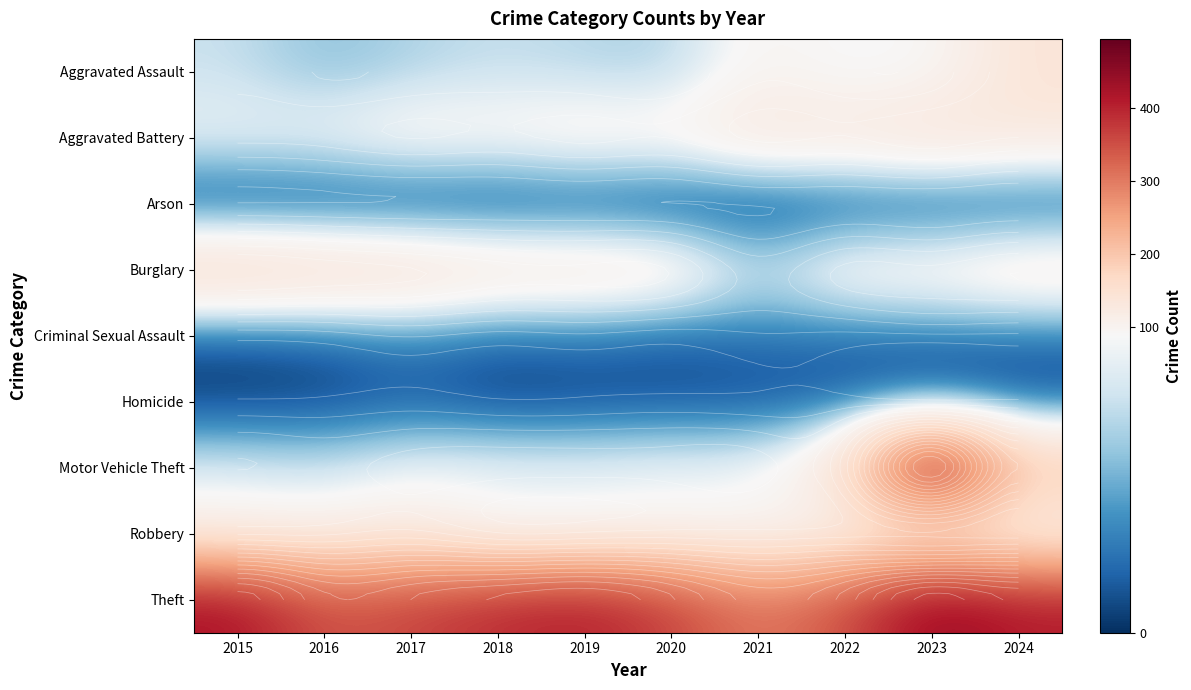

What is the sum of the Criminal Sexual Assault values at 2020 and 2018?

30